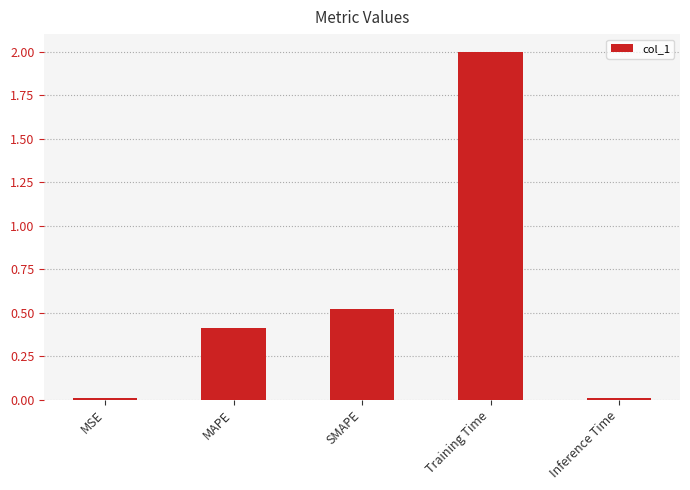

Count the number of data series in this chart.

1